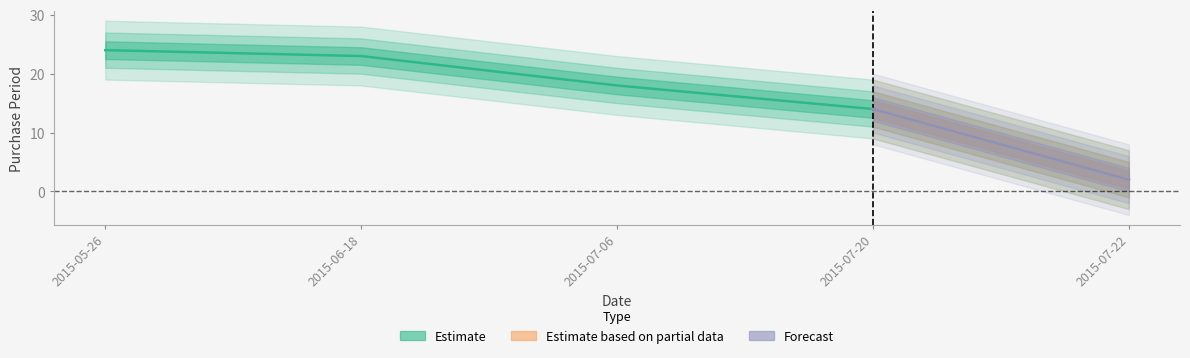

Reading right to left, list all the values displayed in this chart.

2015-07-22=2	2015-07-20=14	2015-07-06=18	2015-06-18=23	2015-05-26=24